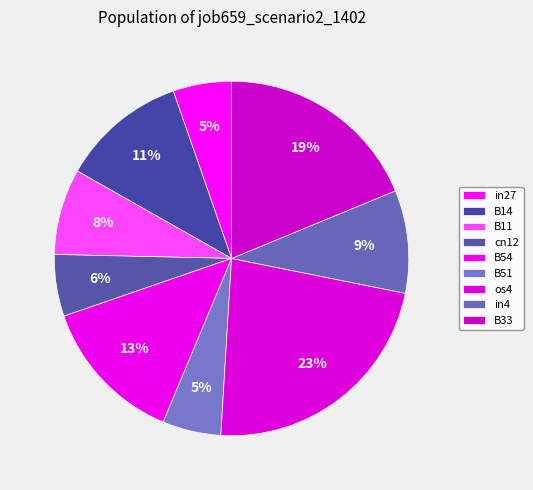

Rank the categories by value from lowest to highest.

in27, B51, cn12, B11, in4, B14, B54, B33, os4